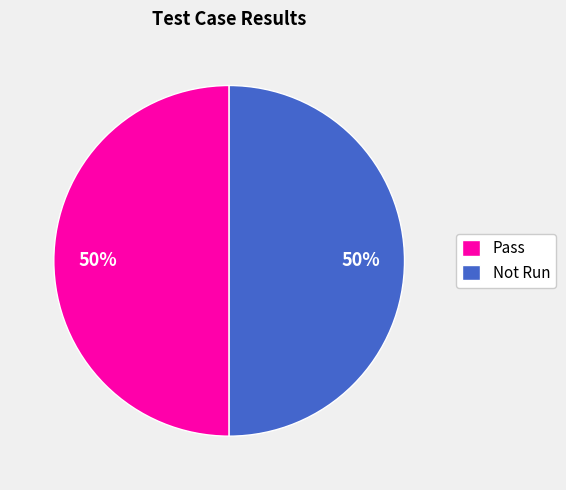

Do Pass and Not Run together represent more than half of the pie?

Yes